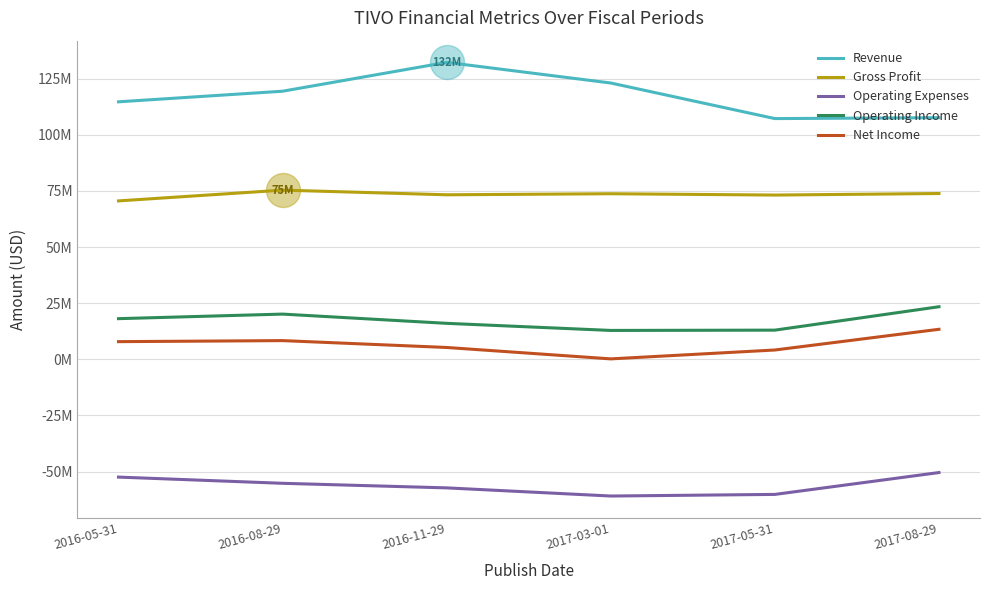

Which series has the largest total across all categories?

Revenue